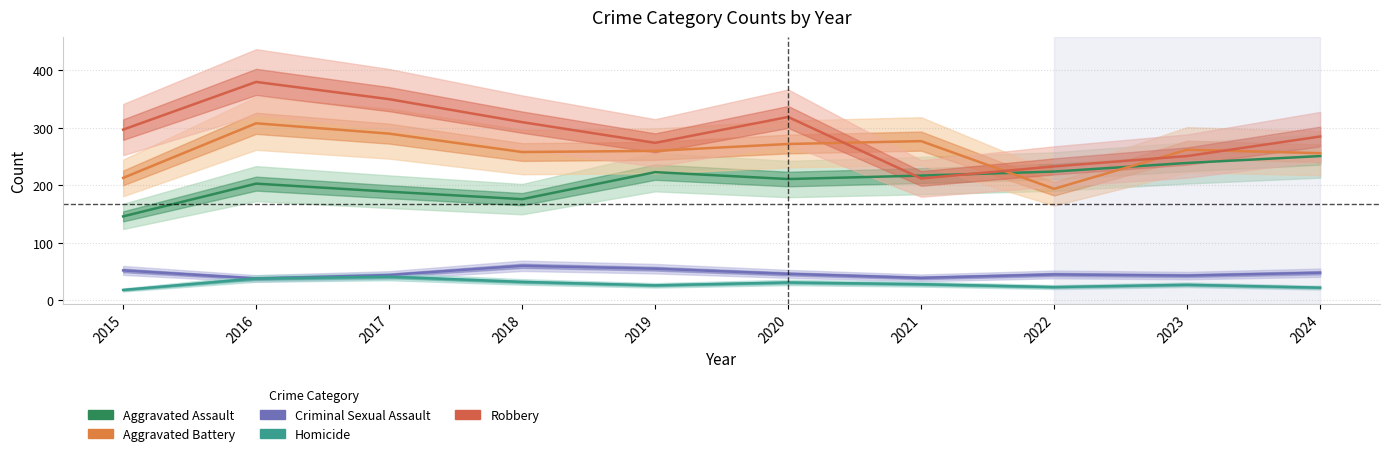

Is the value of Aggravated Assault at 2021 greater than the value of Criminal Sexual Assault at 2022?

Yes